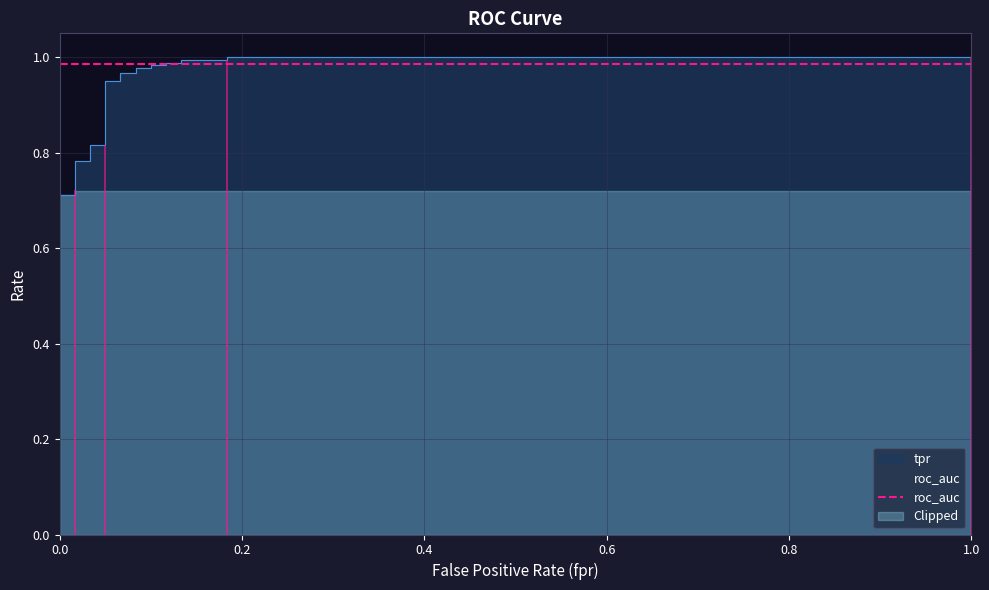

What is the value of the 19th point from the left?

1.0